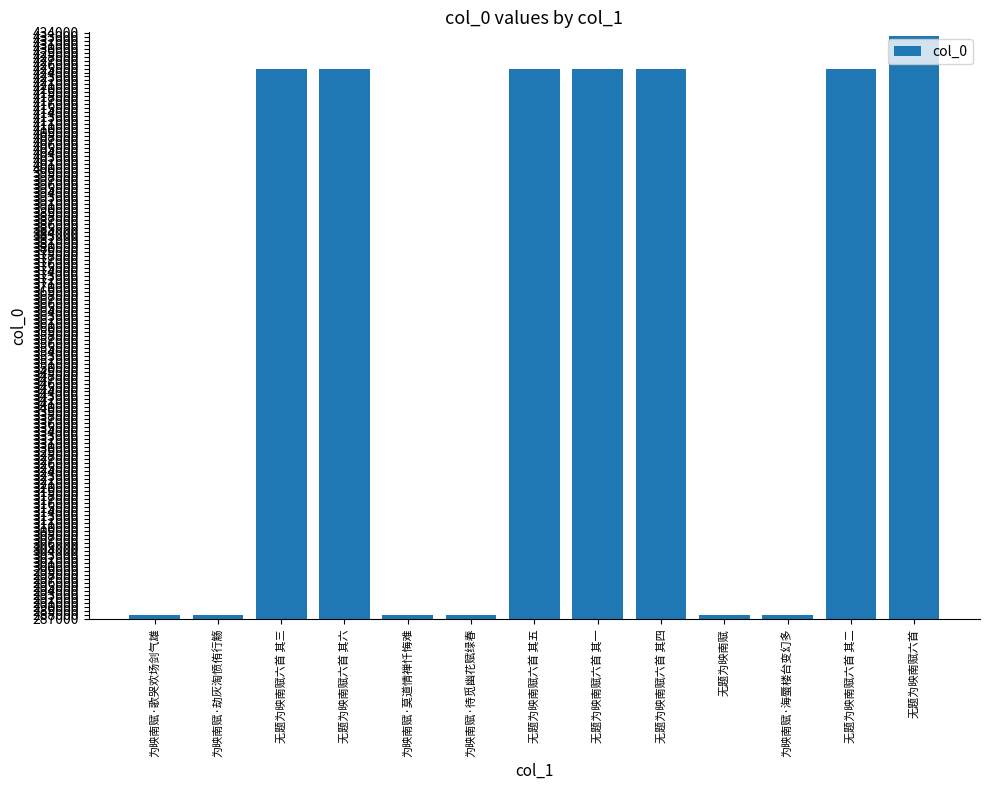

What is the label of the 11th bar from the left?

为映南赋·海蜃楼台变幻多